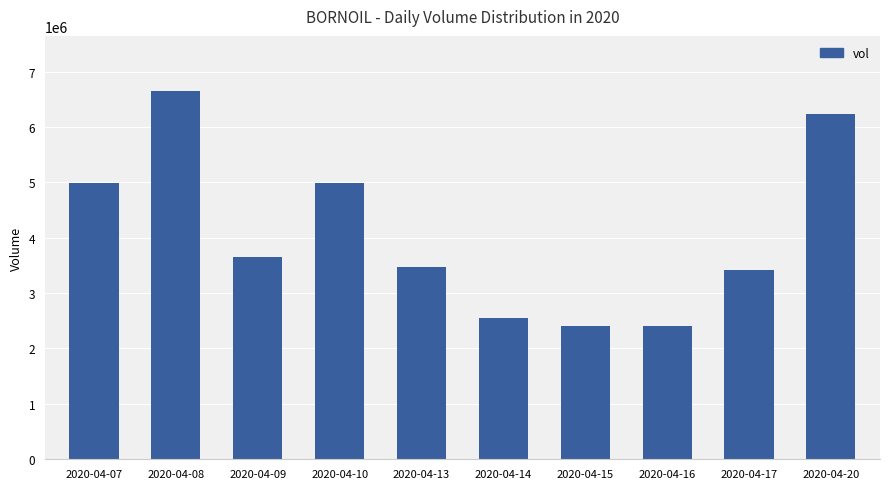

The value at 2020-04-20 is 3582681. True or false?

False